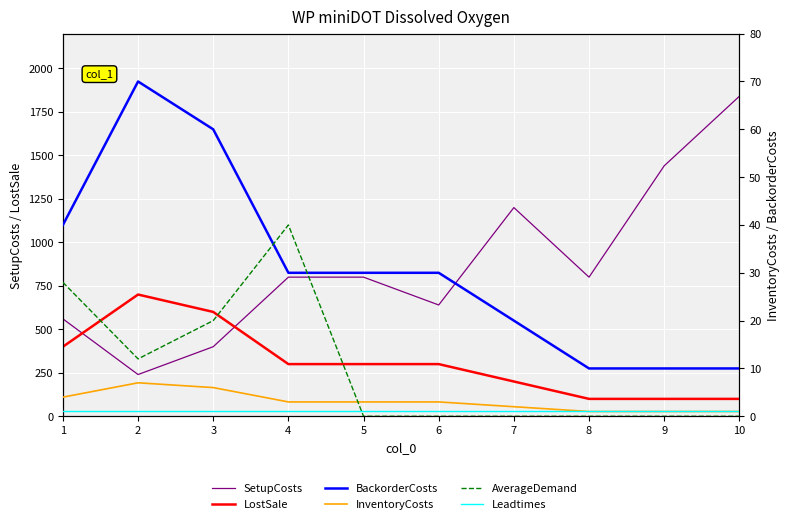

Rank the series at 10 from highest to lowest value.

SetupCosts, LostSale, BackorderCosts, InventoryCosts, Leadtimes, AverageDemand